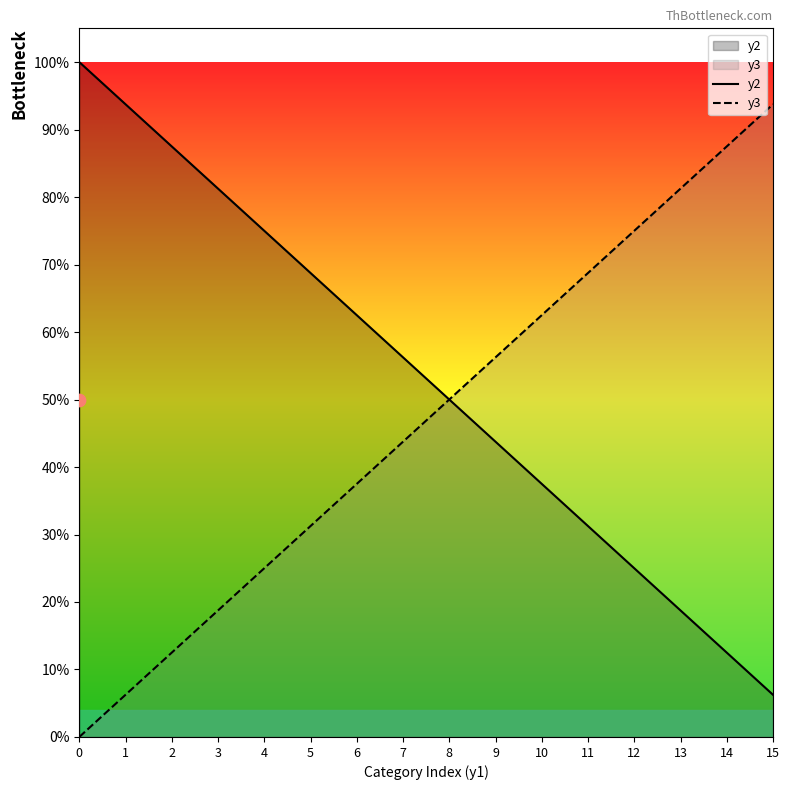

Is the value of y2 at 12 greater than the value of y3 at 9?

No